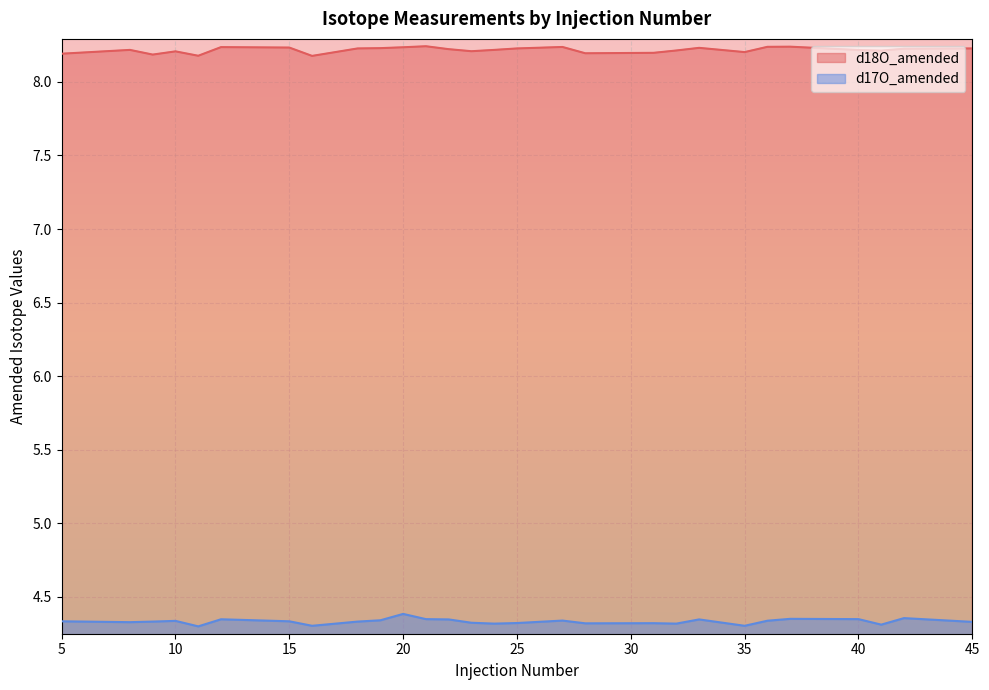

Between 16 and 37, which series saw the biggest shift?

d18O_amended